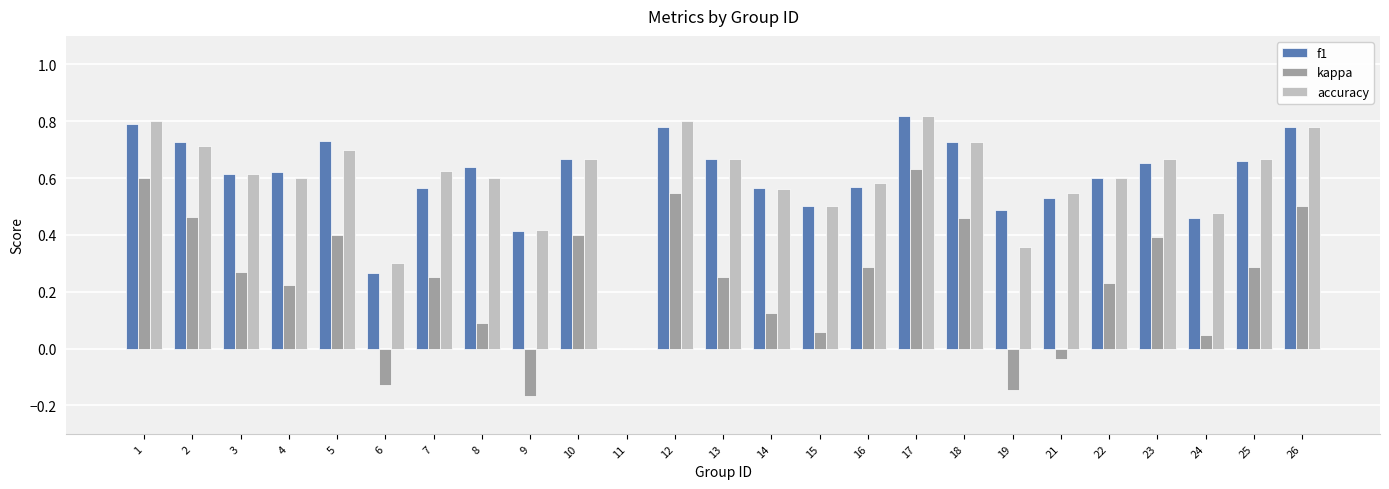

Which series changed the most between 7 and 21?

kappa